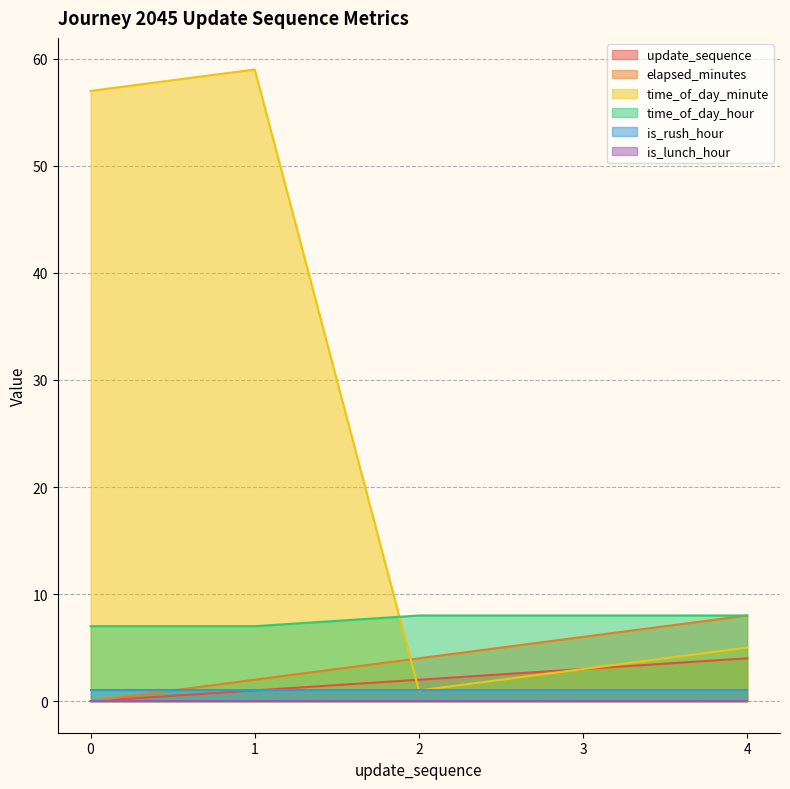

At how many categories does at least one series exceed 4?

5